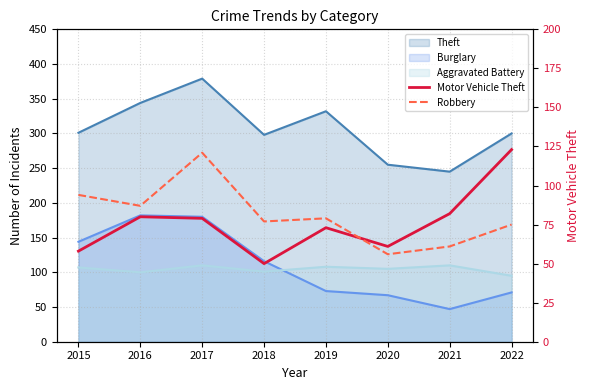

What value does the Robbery series have at 2015, to the nearest 5?

95